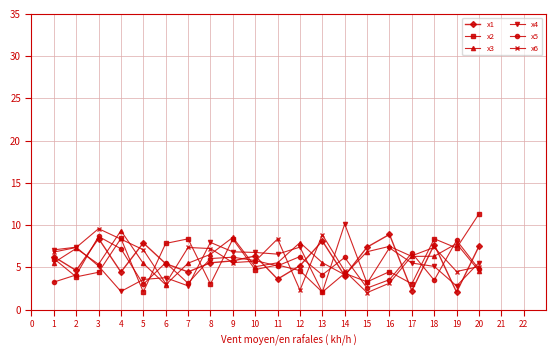

At which label does x6 reach its minimum?

15